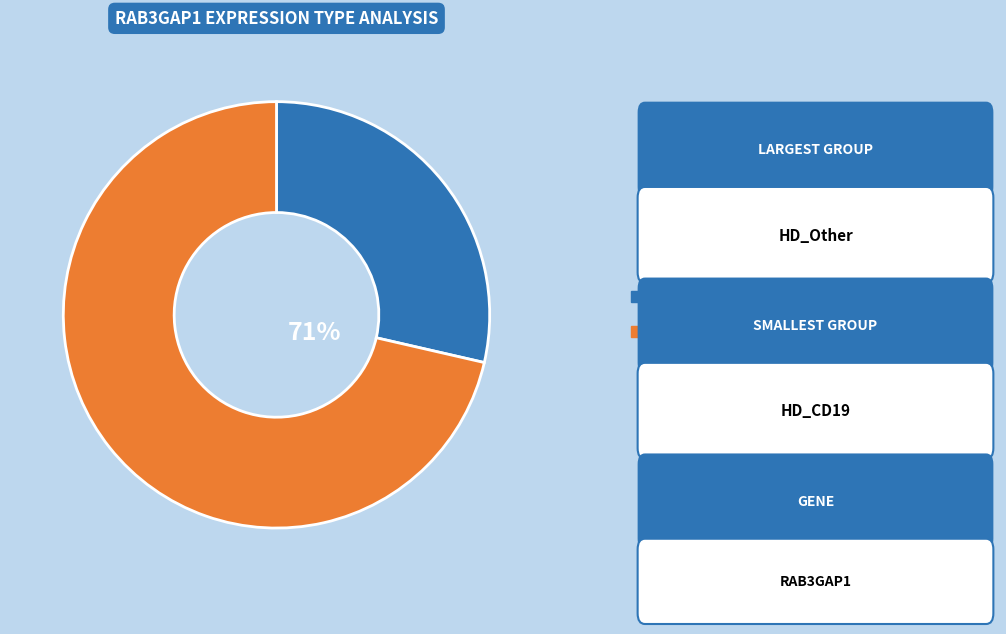

Is the sum of HD_Other and HD_CD19 greater than half?

Yes